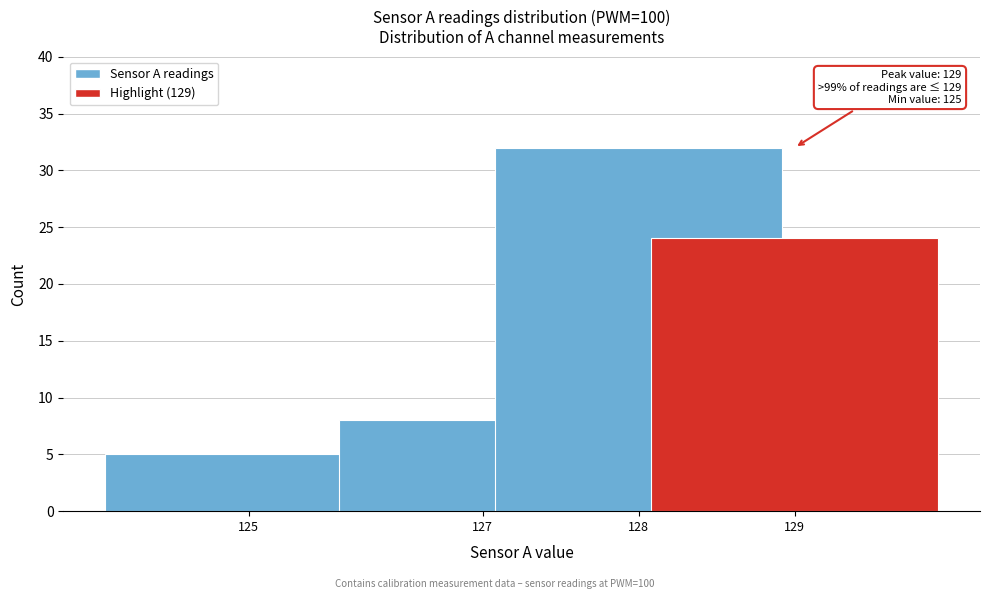

Reading left to right, extract all data points from this chart.

5	8	32	24